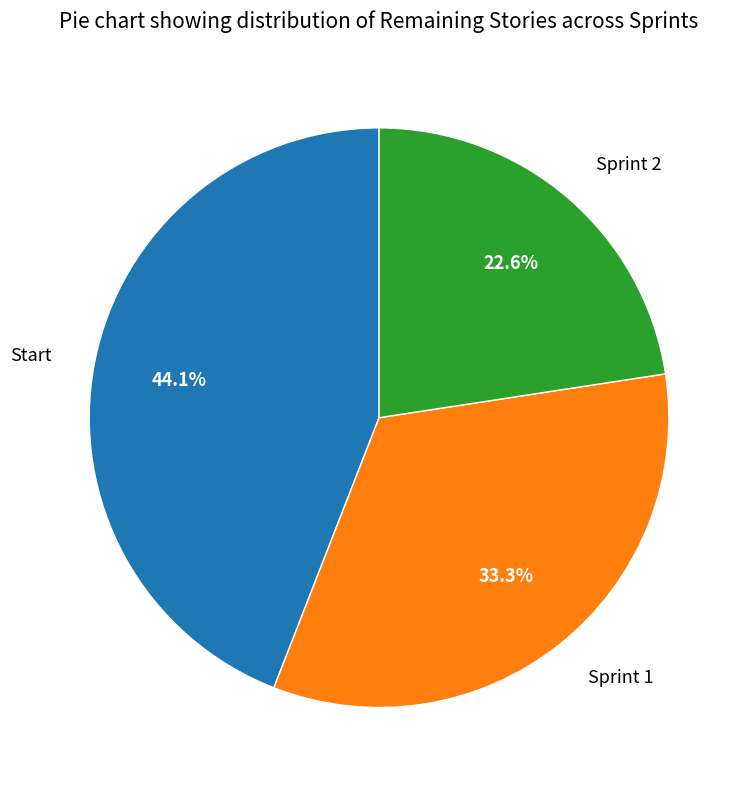

Does any single category account for the majority?

No